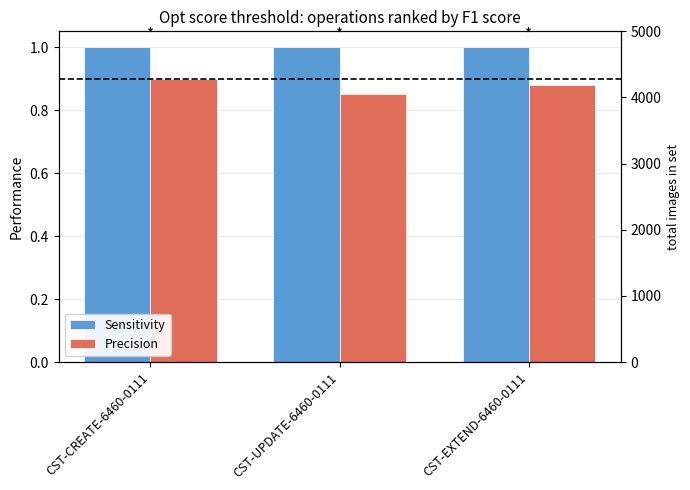

What is the sum of the Sensitivity values at CST-EXTEND-6460-0111 and CST-CREATE-6460-0111?

2.0